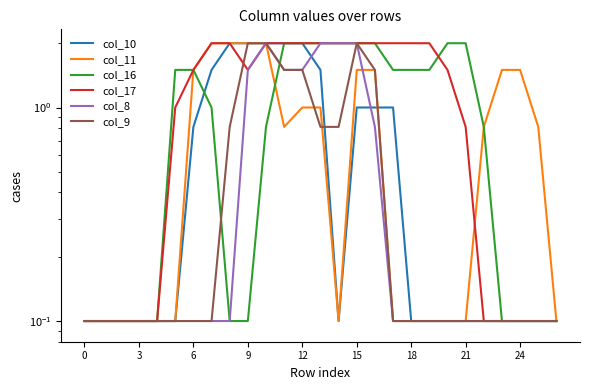

Where is the first local minimum for col_11?

11